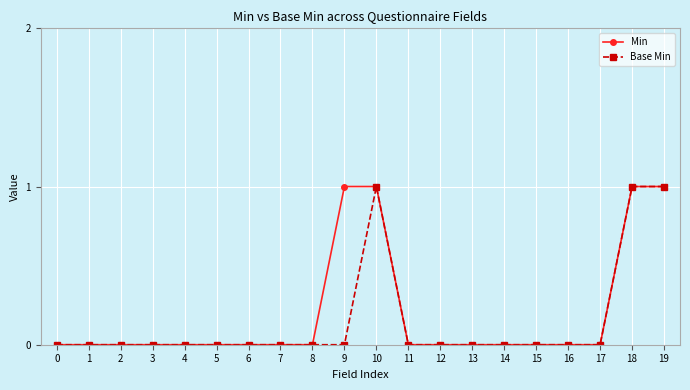

The value of Base Min at 10 is 2. True or false?

False